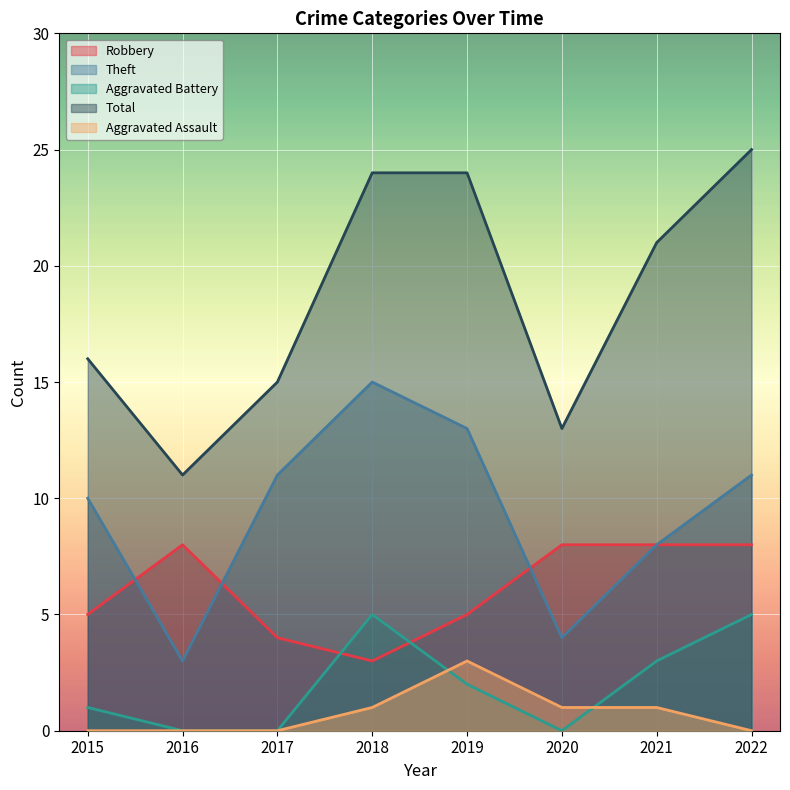

List the series in order of their peak value, highest first.

Total, Theft, Robbery, Aggravated Battery, Aggravated Assault